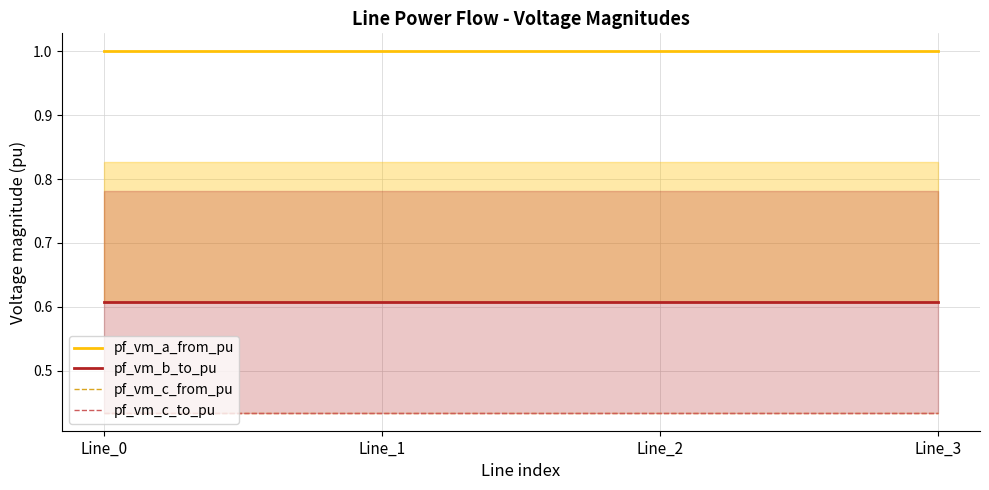

Which category has the highest value in the pf_vm_c_from_pu series?

Line_1